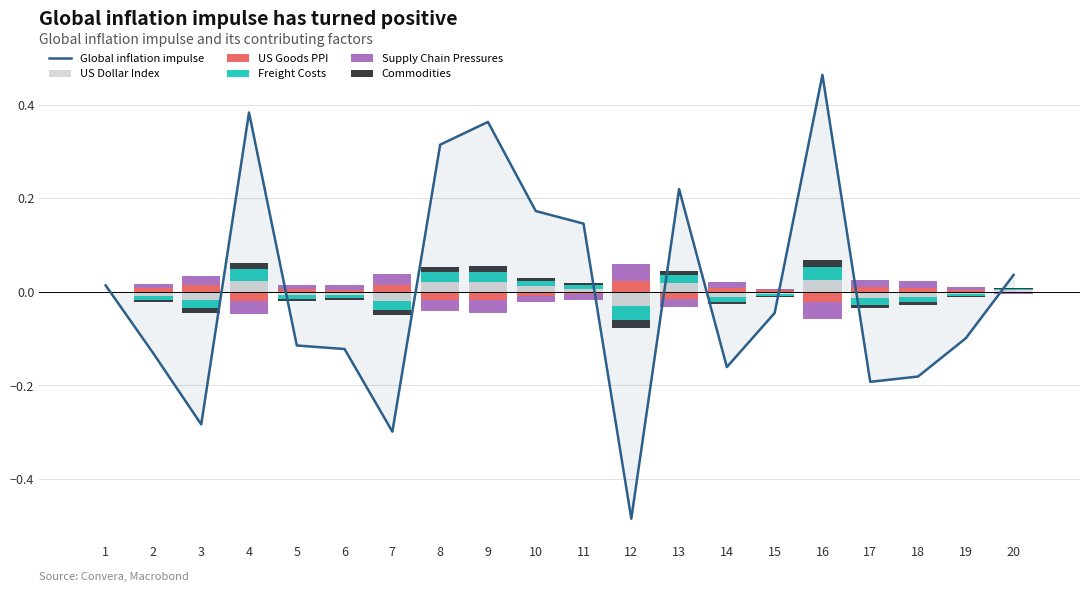

What is the difference between the highest and lowest values at 10?

0.2